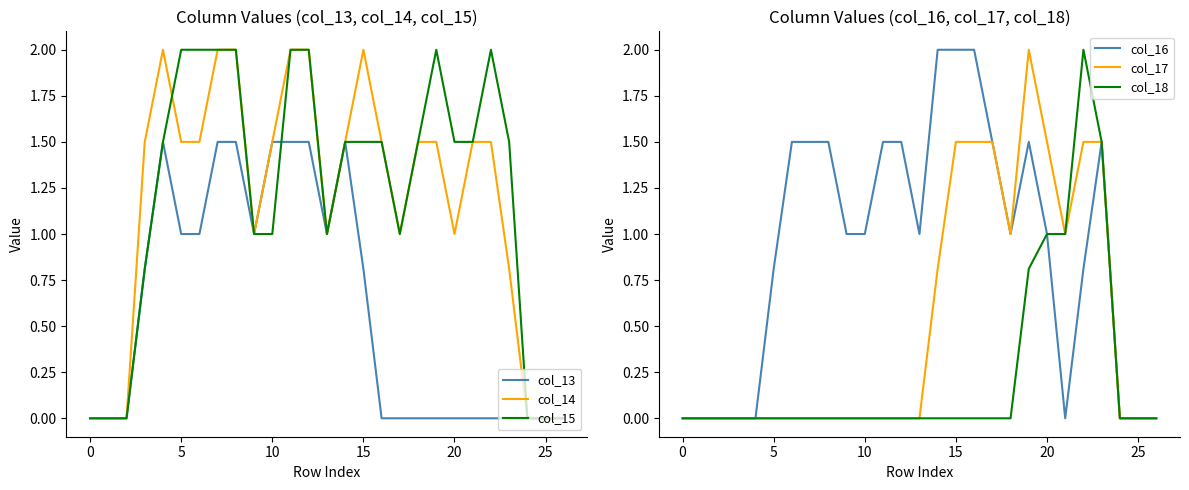

What is the label of the 22nd point from the left?

21